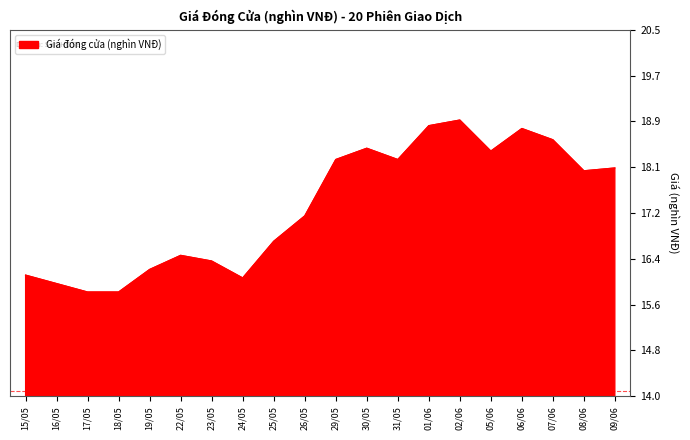

What is the greatest value displayed?

18.9